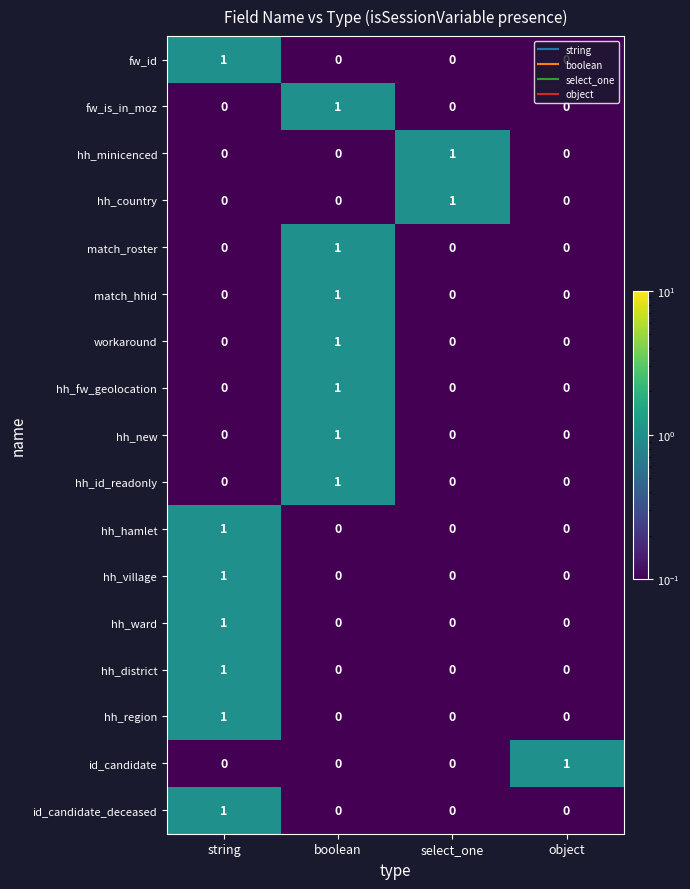

Is the value of fw_id at string greater than the value of fw_is_in_moz at object?

Yes